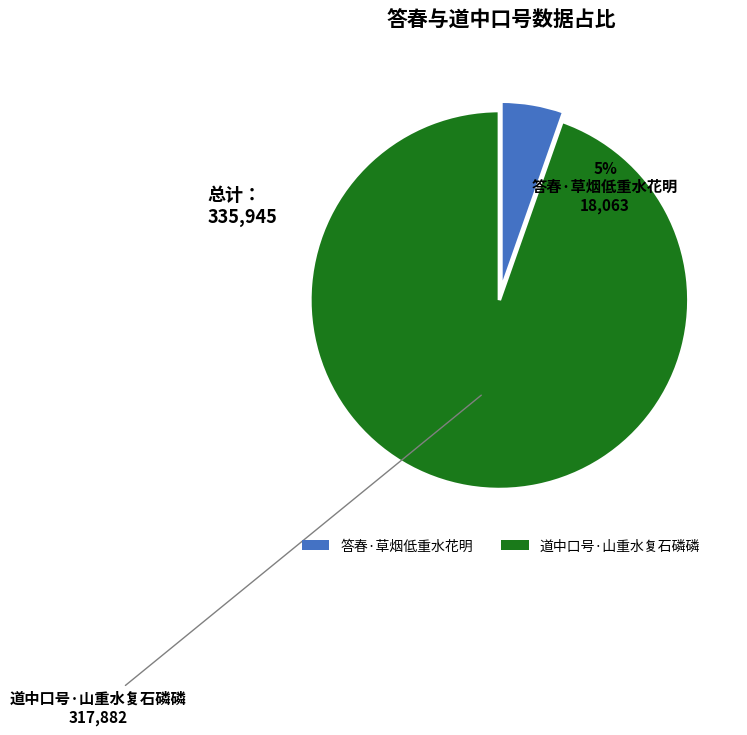

Do 道中口号·山重水复石磷磷 and 答春·草烟低重水花明 together represent more than half of the pie?

Yes